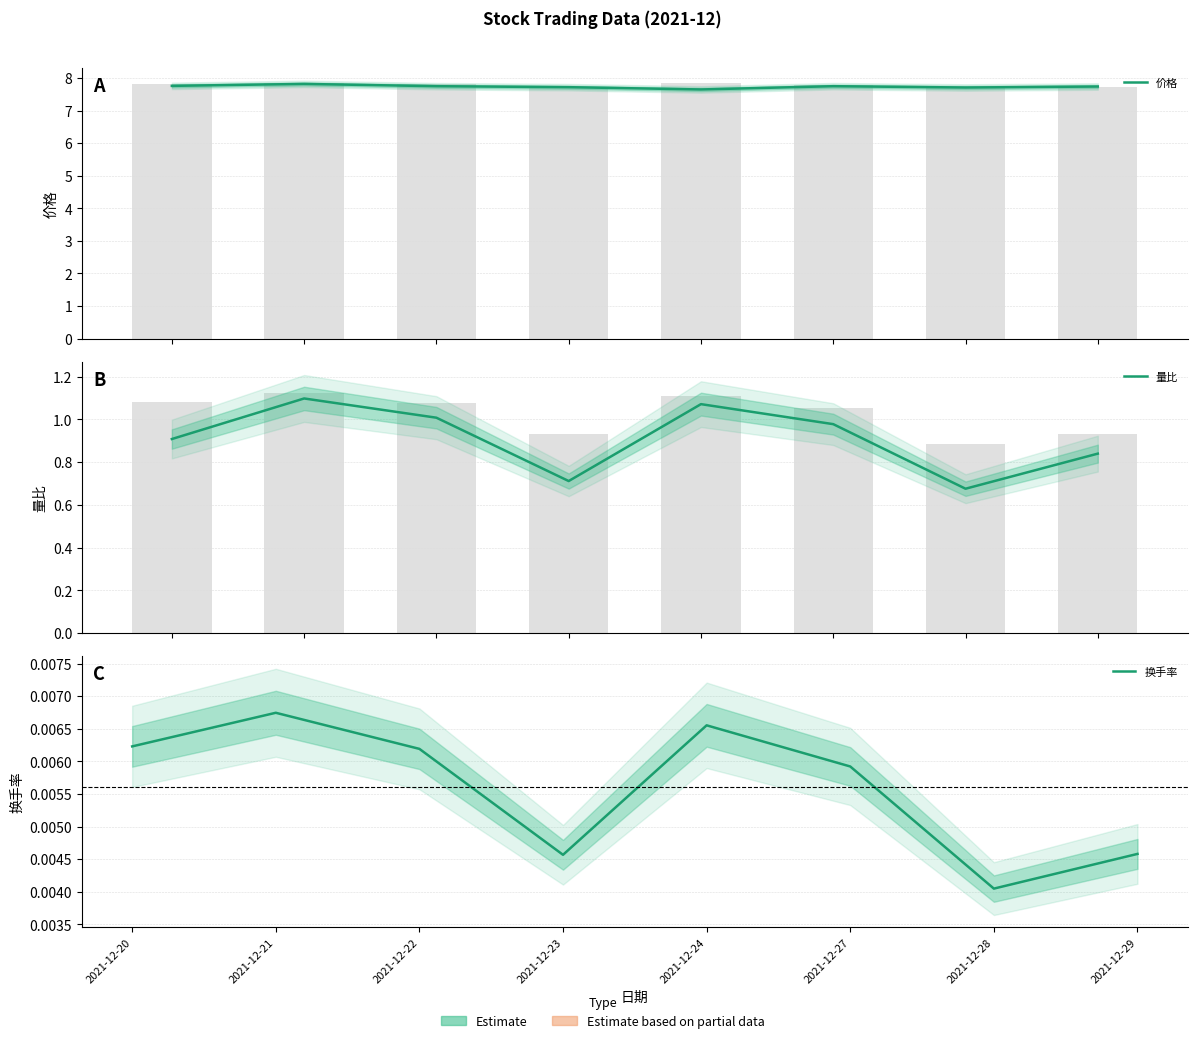

What is the difference between the highest and lowest values at 2021-12-20?

7.8